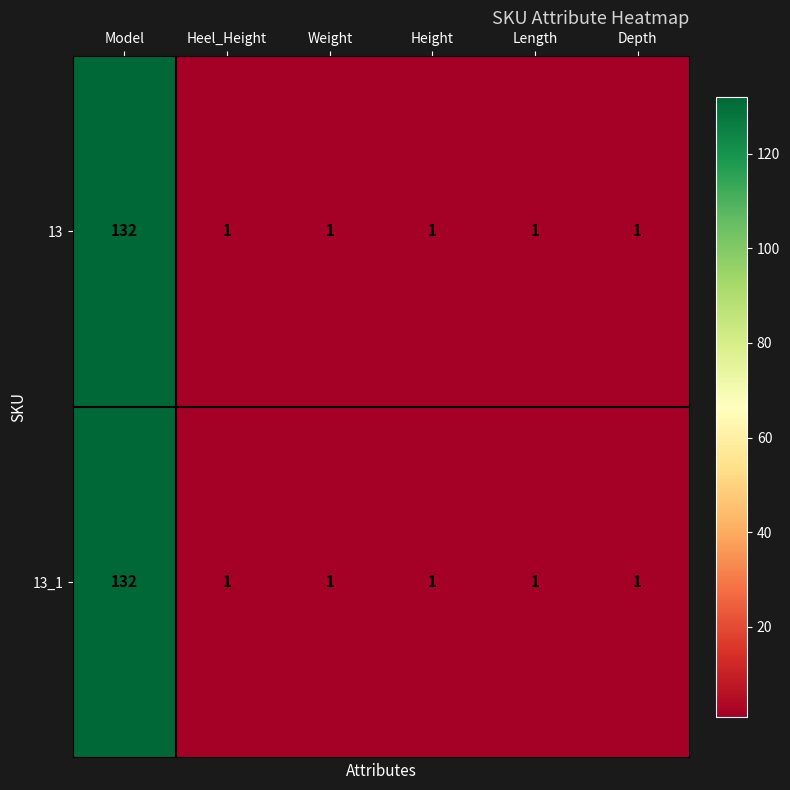

Reading right to left, what are all the values shown in this chart?

13: Depth=1	Length=1	Height=1	Weight=1	Heel_Height=1	Model=132
13_1: Depth=1	Length=1	Height=1	Weight=1	Heel_Height=1	Model=132